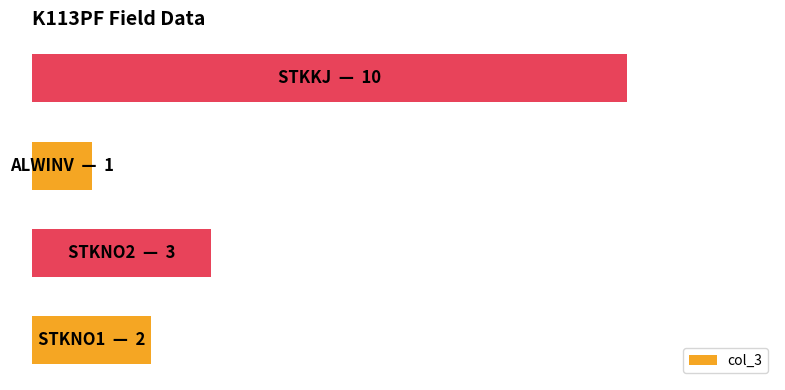

Are the bars horizontal?

Yes